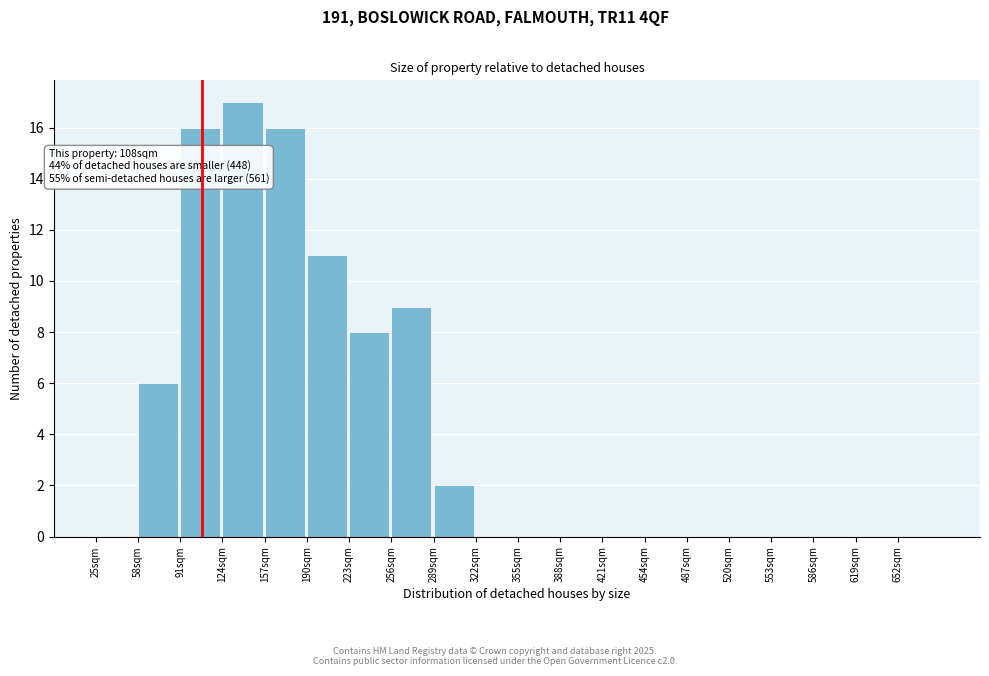

Over which range of the x-axis is the bar tallest?

124 to 157